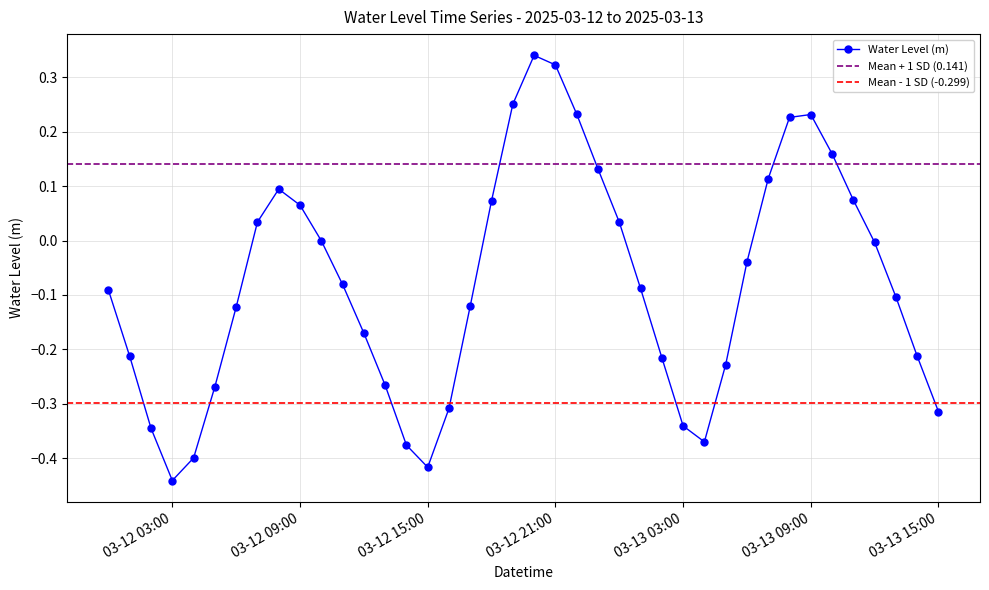

What is the difference between the second highest and minimum values?

0.8